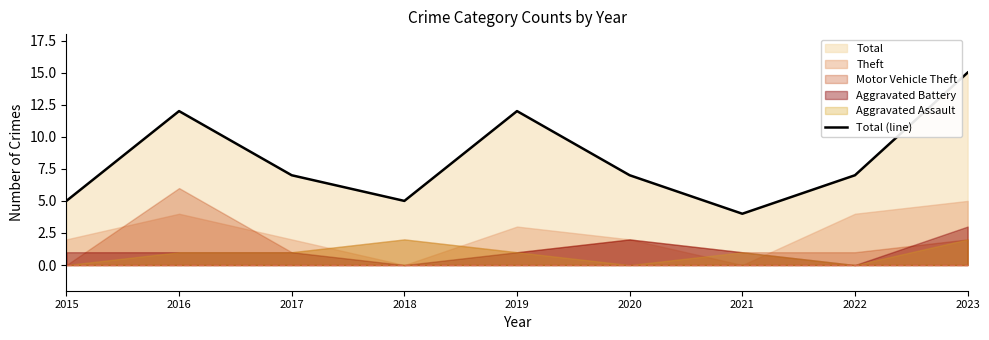

Reading left to right, list all the values displayed in this chart.

5	12	7	5	12	7	4	7	15